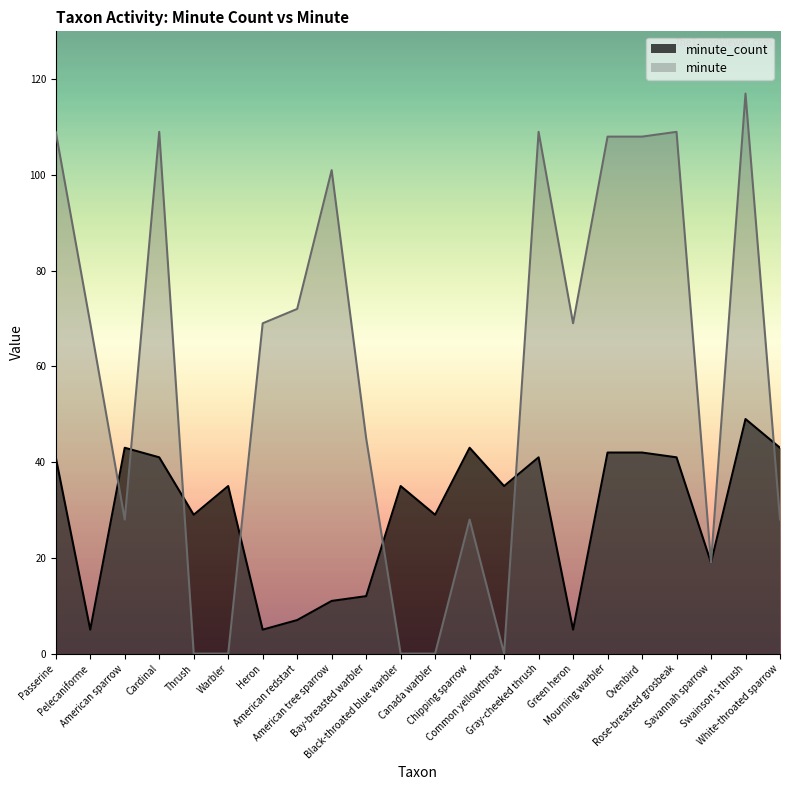

In minute, how many points are higher than both neighbors (excluding endpoints)?

6